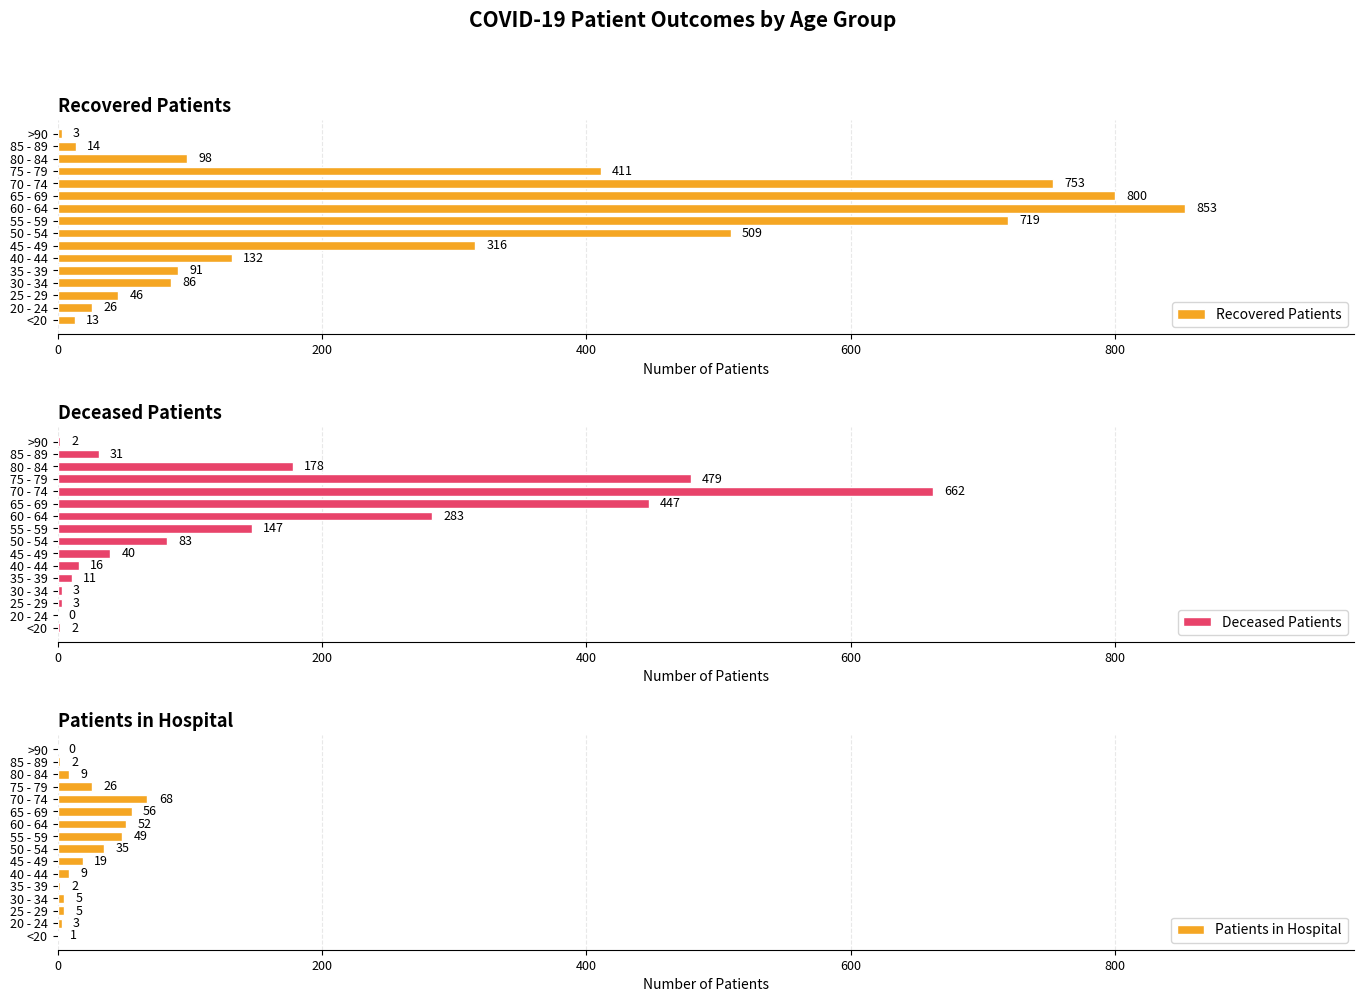

What is the difference between the maximum and minimum values in the Recovered Patients series?

850